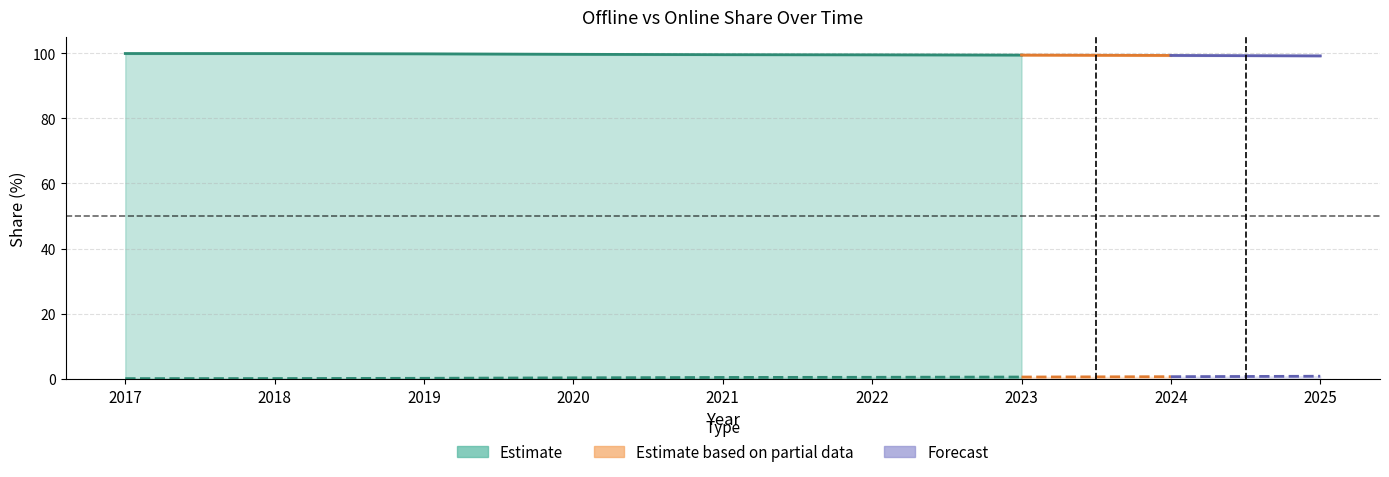

At which label is Online closest to 0?

2017